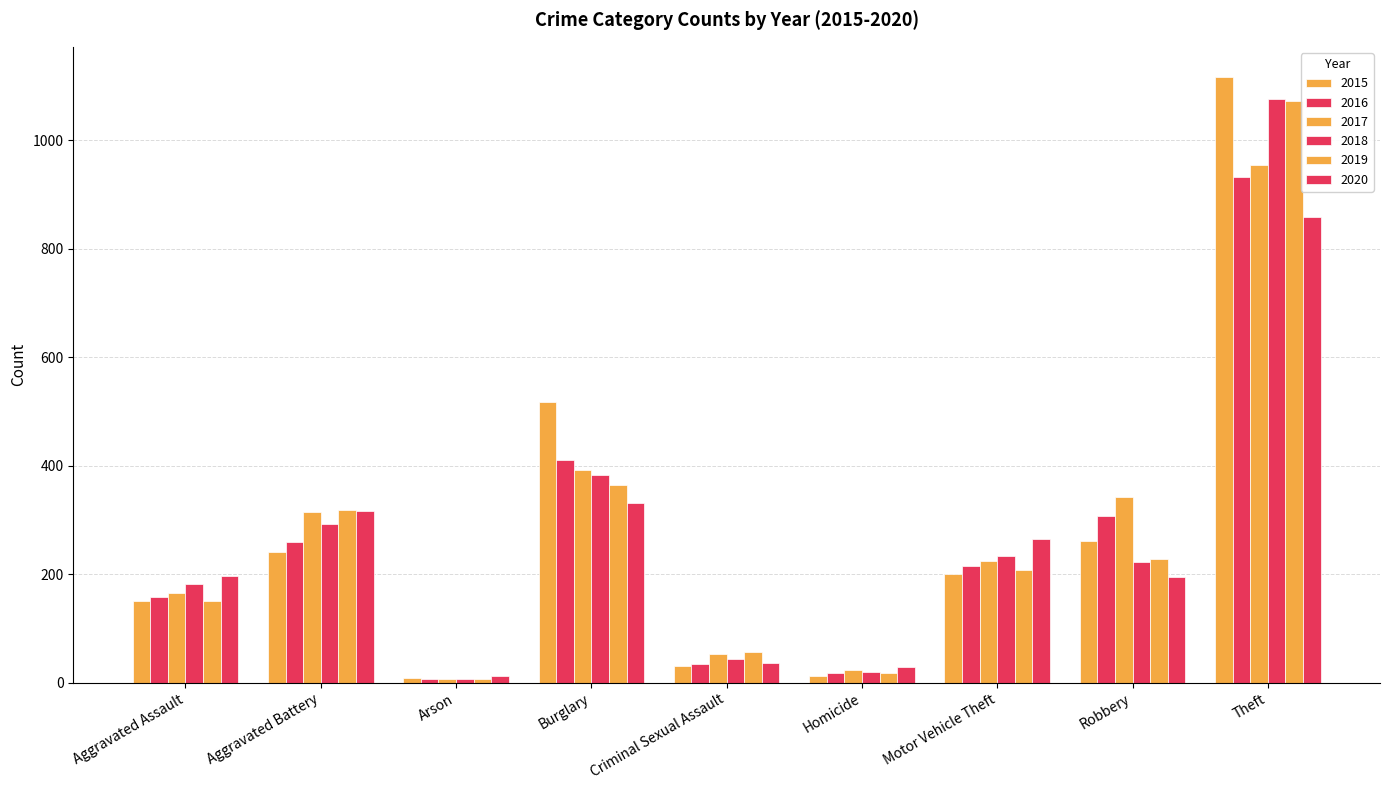

What is the sum of the 2017 values at Robbery and Criminal Sexual Assault?

394